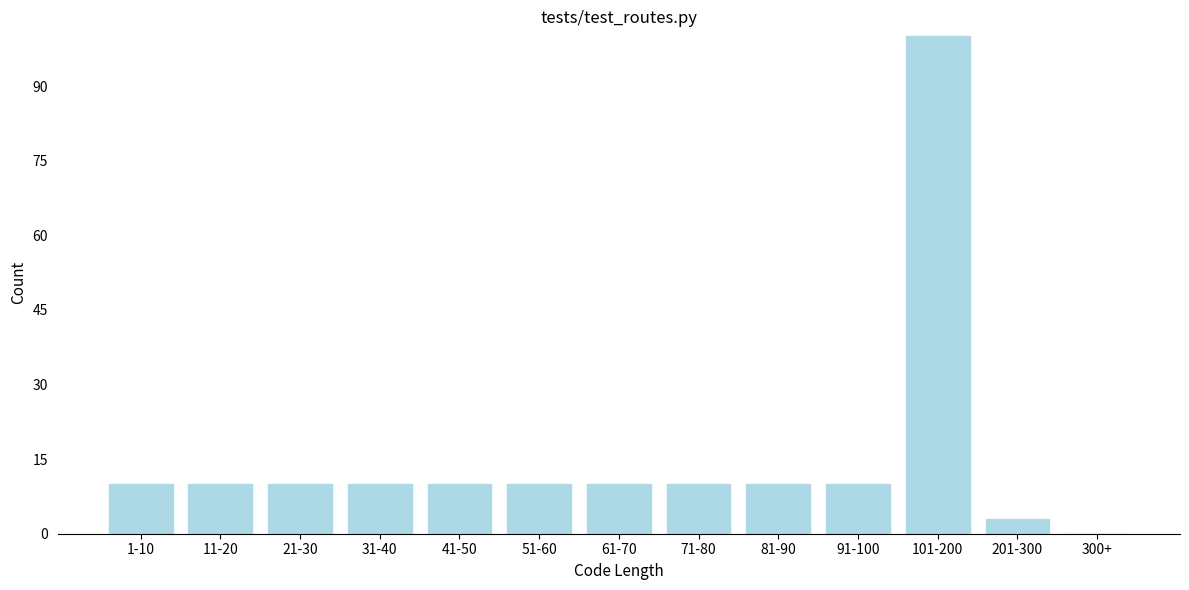

Reading left to right, list all the values displayed in this chart.

1-10=10	11-20=10	21-30=10	31-40=10	41-50=10	51-60=10	61-70=10	71-80=10	81-90=10	91-100=10	101-200=100	201-300=3	300+=0